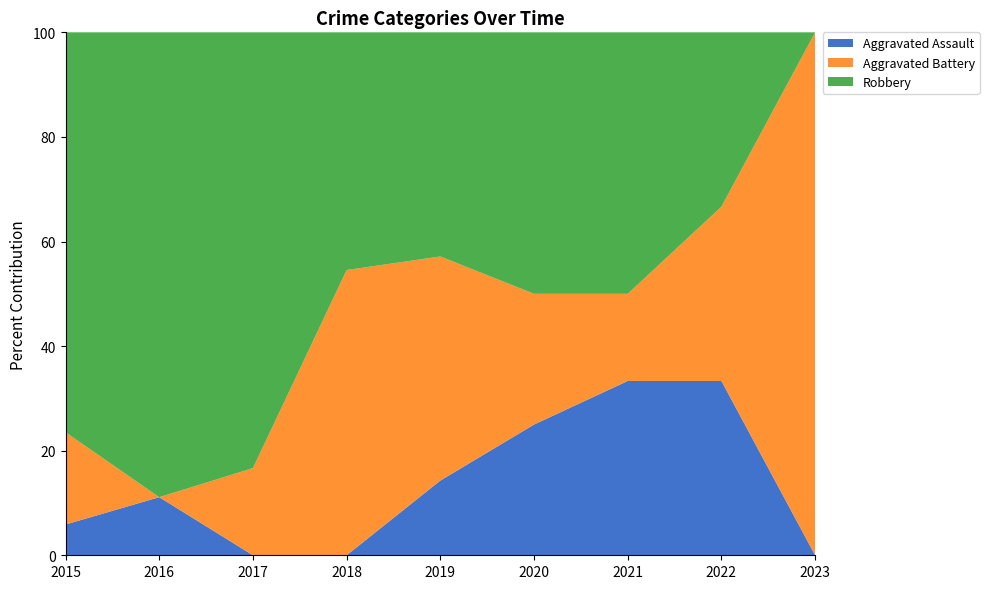

Reading left to right, what are all the values shown in this chart?

Aggravated Assault: 1	1	0	0	1	1	2	2	0
Aggravated Battery: 3	0	1	6	3	1	1	2	1
Robbery: 13	8	5	5	3	2	3	2	0